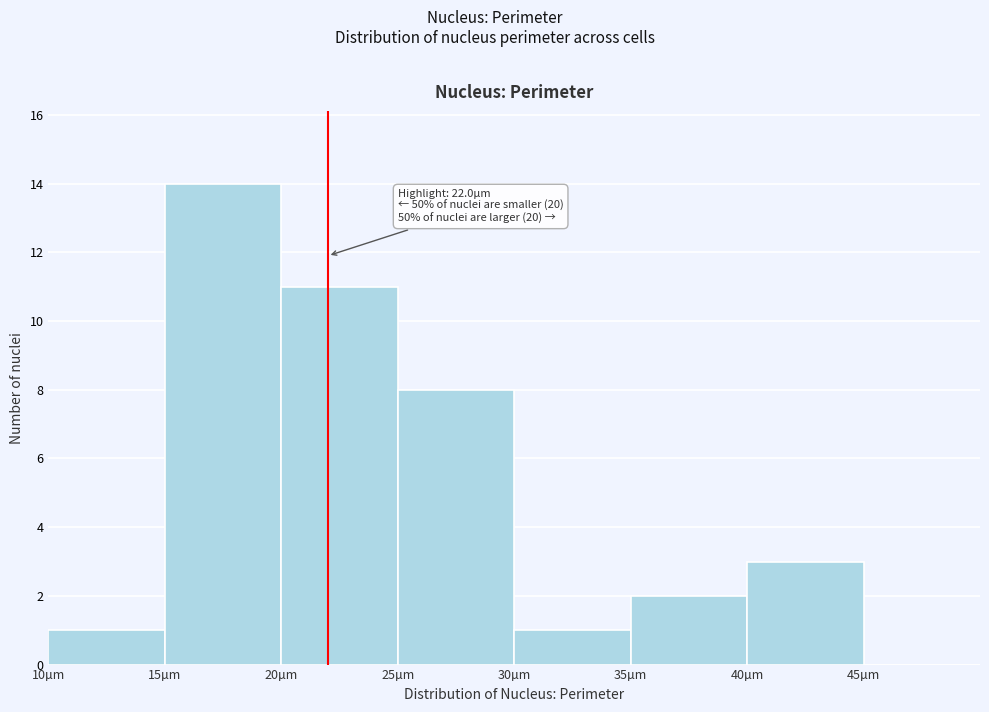

Which range on the x-axis has the tallest bar?

15 to 20